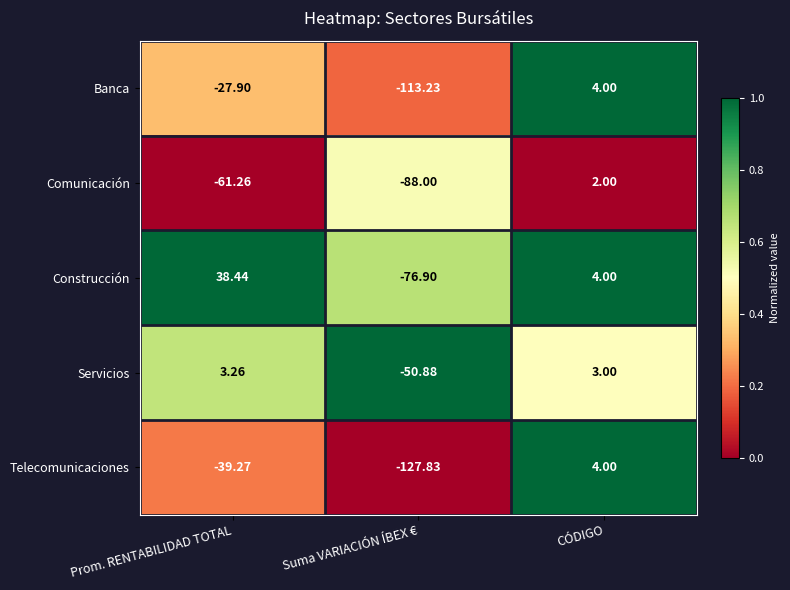

How many categories are shown in the chart?

3